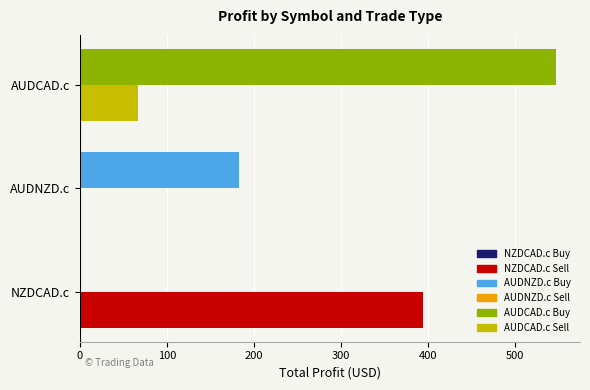

True or false: Sell has a value of 0.0 at AUDNZD.c.

True